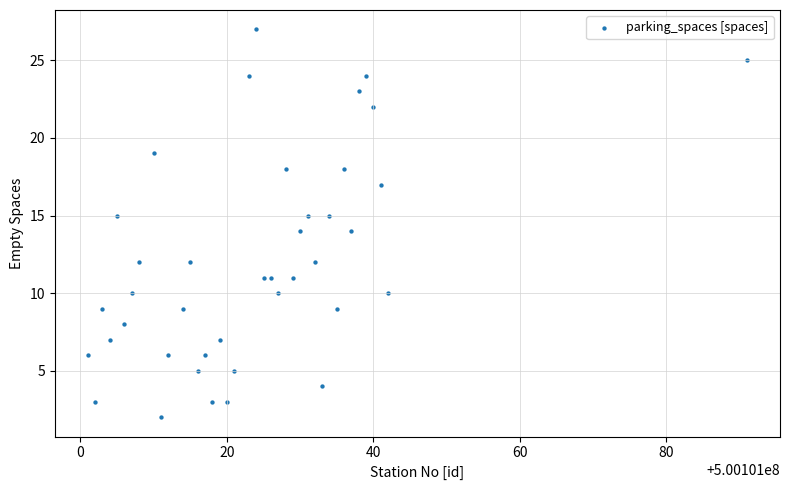

What is the range of Y values (max minus min)?

25